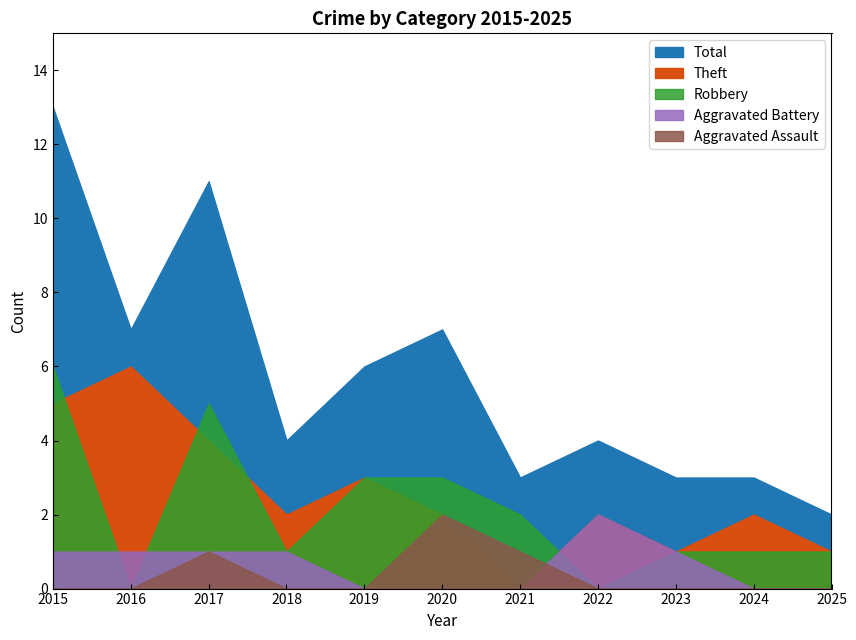

Where is Aggravated Assault nearest to the value 1?

2017